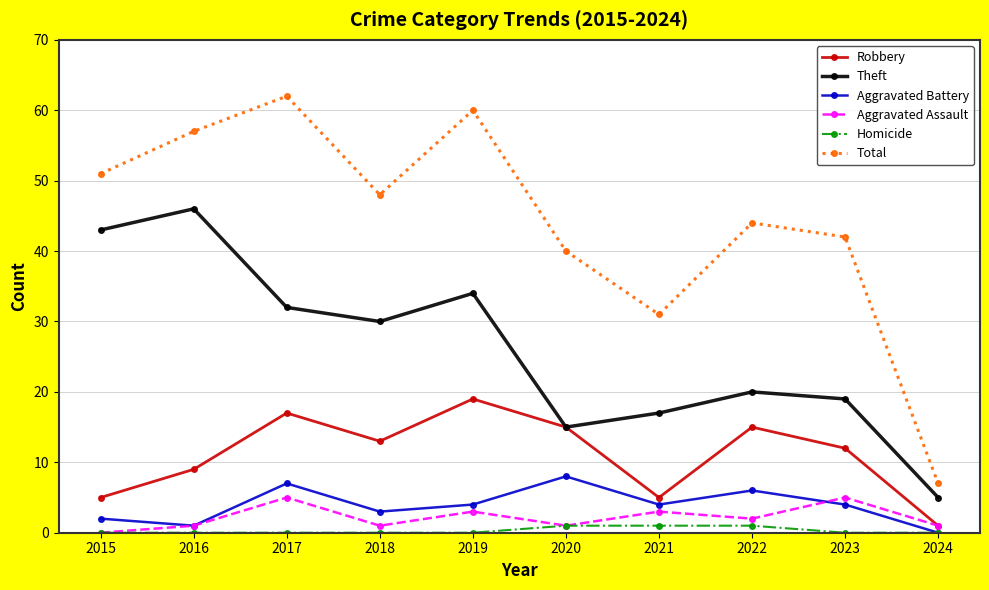

Which category has the highest value across all series?

2017